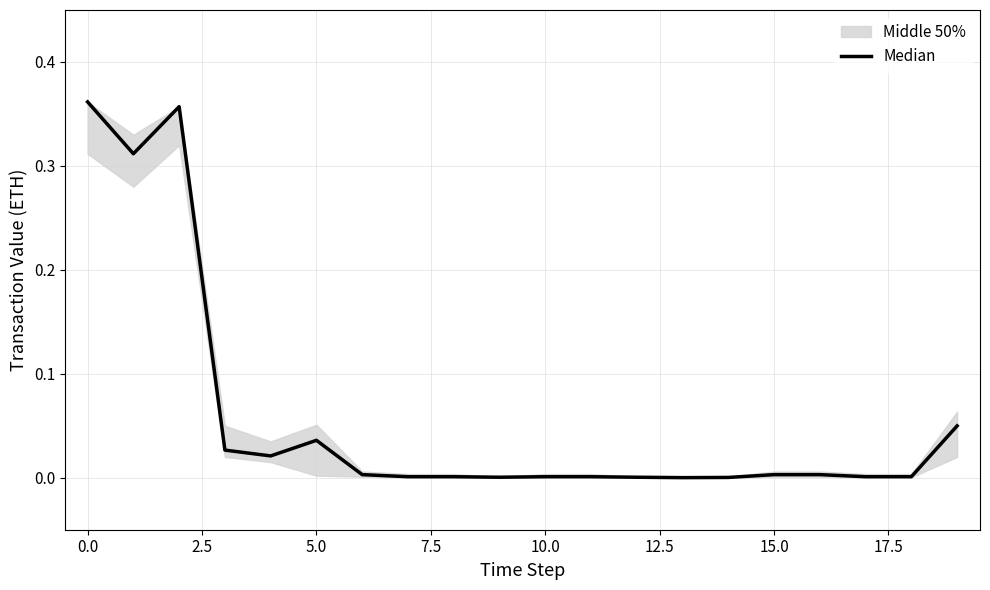

Count the number of categories in the chart.

20